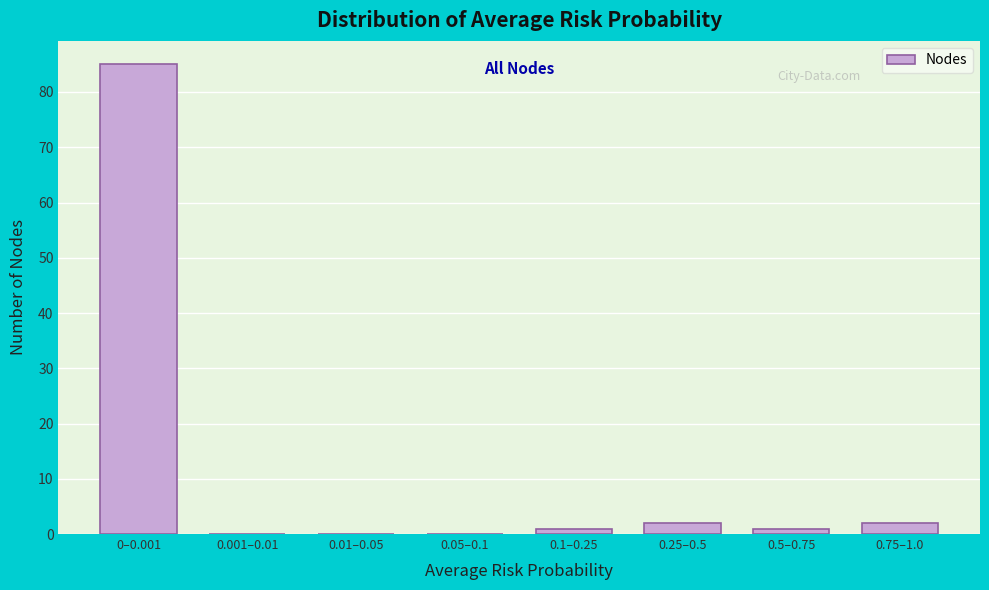

Reading left to right, list all the values displayed in this chart.

0–0.001=85	0.001–0.01=0	0.01–0.05=0	0.05–0.1=0	0.1–0.25=1	0.25–0.5=2	0.5–0.75=1	0.75–1.0=2